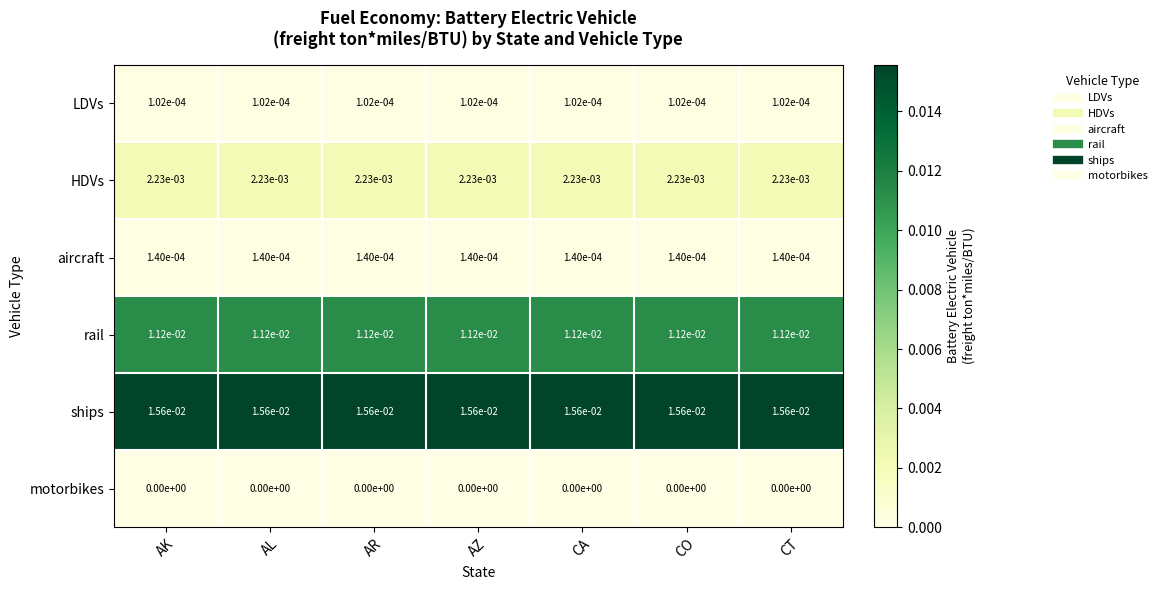

Which series has the largest total across all categories?

ships